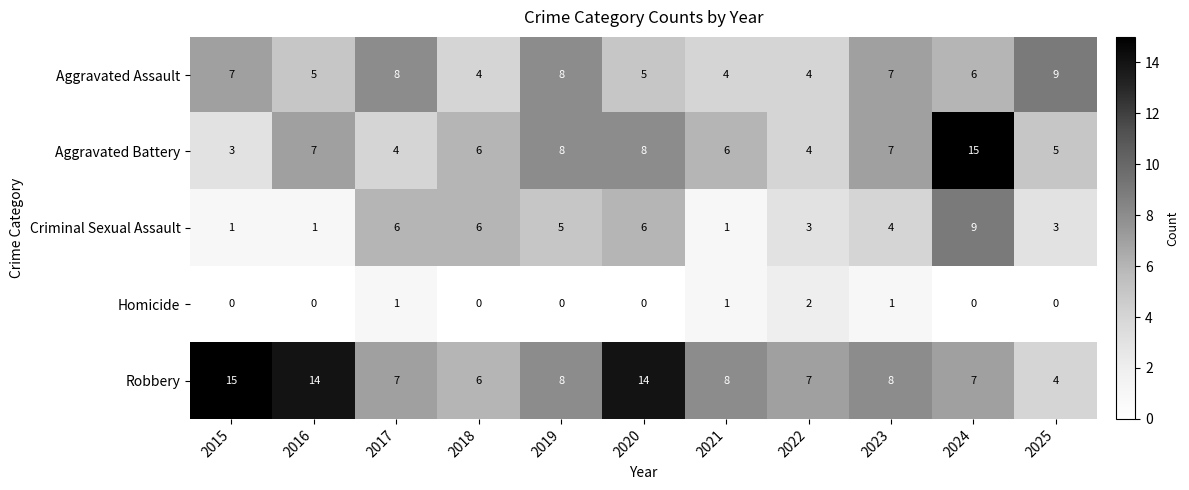

What is the sum of all Aggravated Assault values?

67